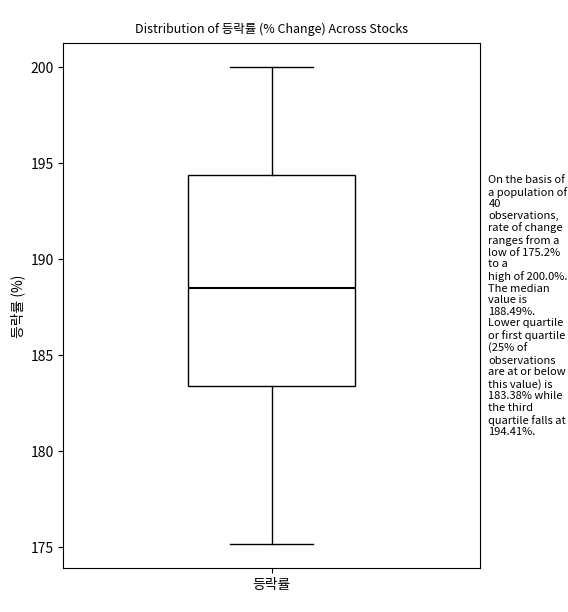

Read this box plot against the y-axis: the position of the median line, the range covered by the box, and the ends of both whiskers. The values are not printed on the chart, so give them approximately, as read against the axis.

median 188.5, box 183.5 to 194.5, whiskers 175.0 to 200.0